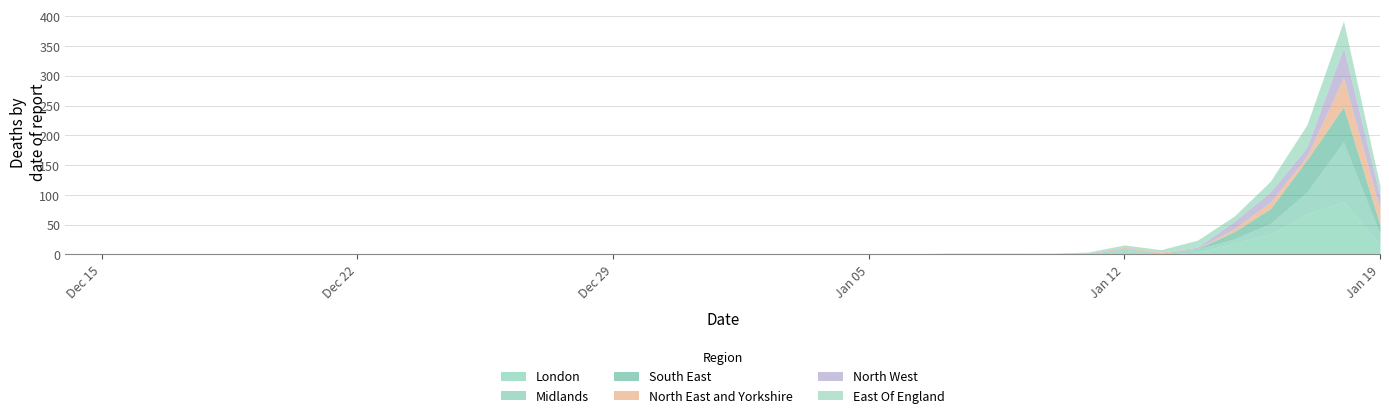

Does the chart display data point markers on the line(s)?

No